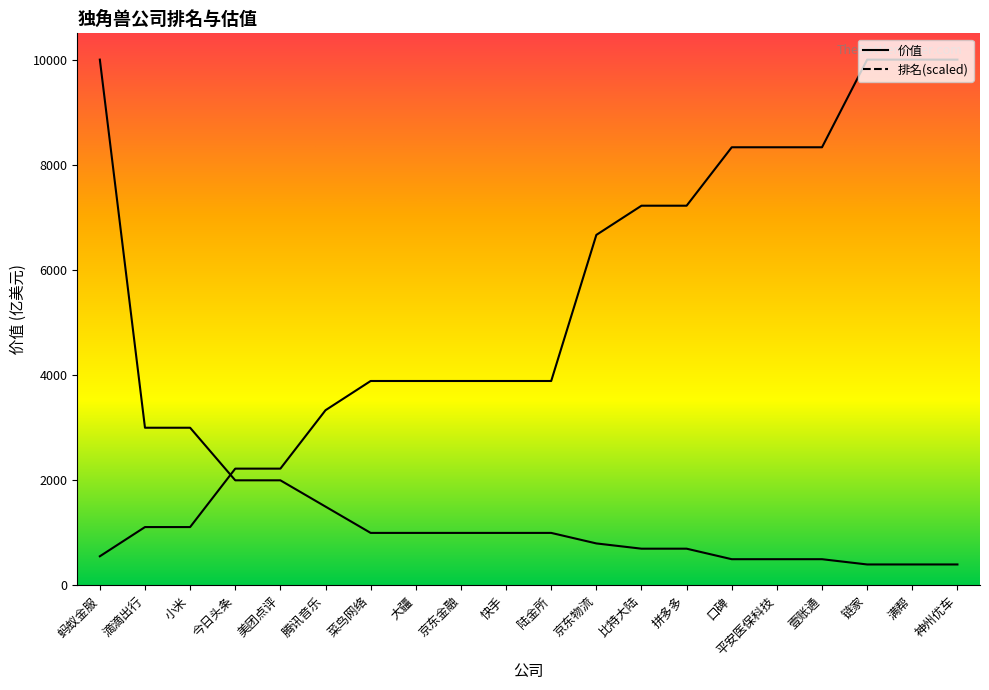

How many times do 排名 and 价值 cross each other?

1